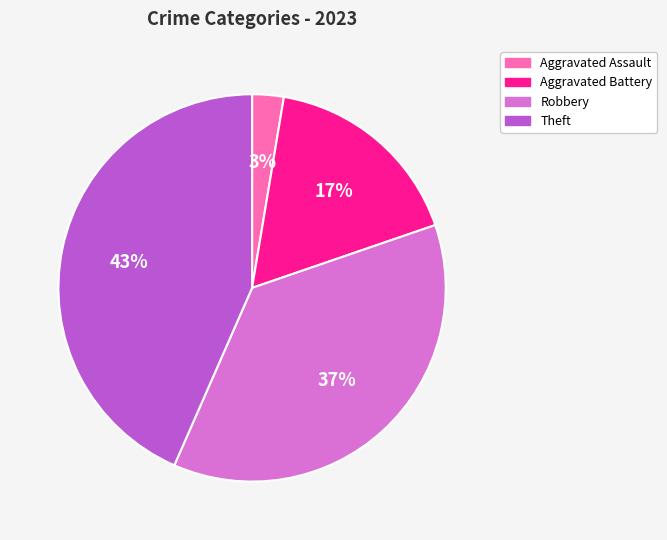

To the nearest percent, what portion does Aggravated Assault represent?

3%